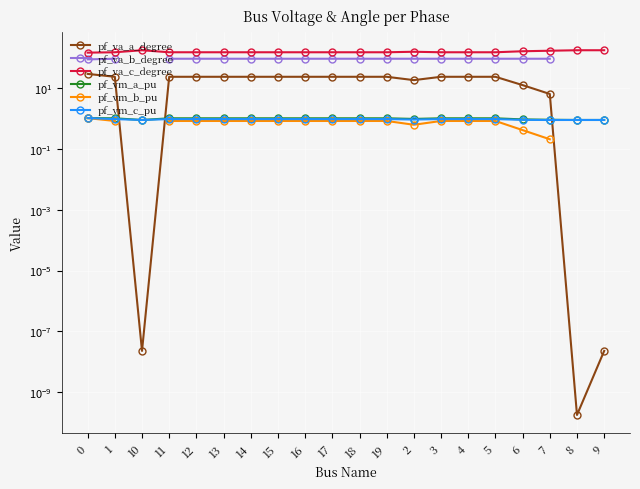

The pf_vm_c_pu series shows 1.0 at 13. True or false?

True